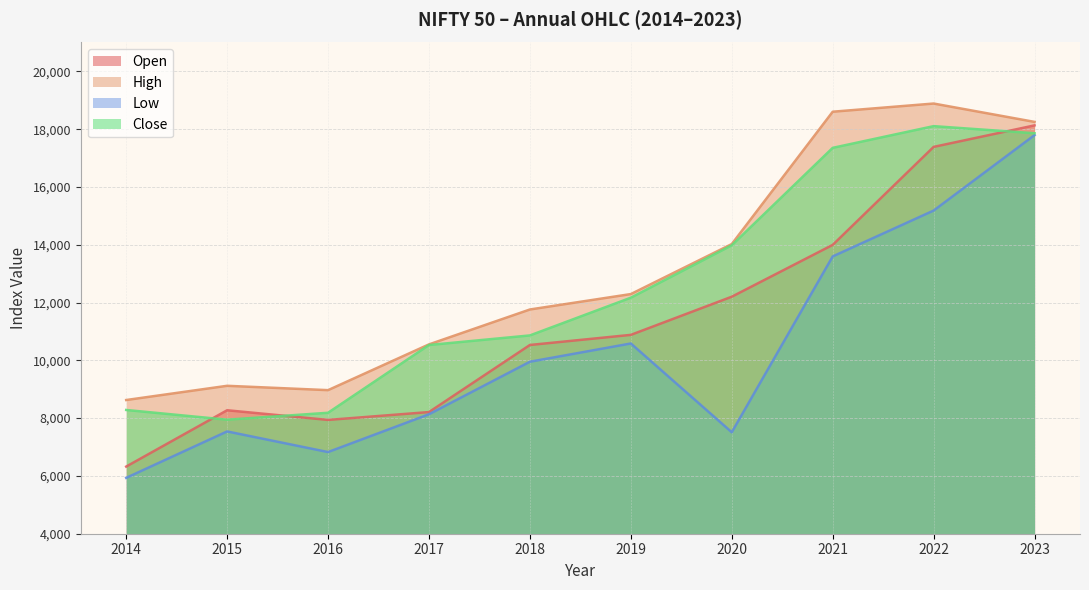

Rank the series by their maximum value, from lowest to highest.

Low, Close, Open, High